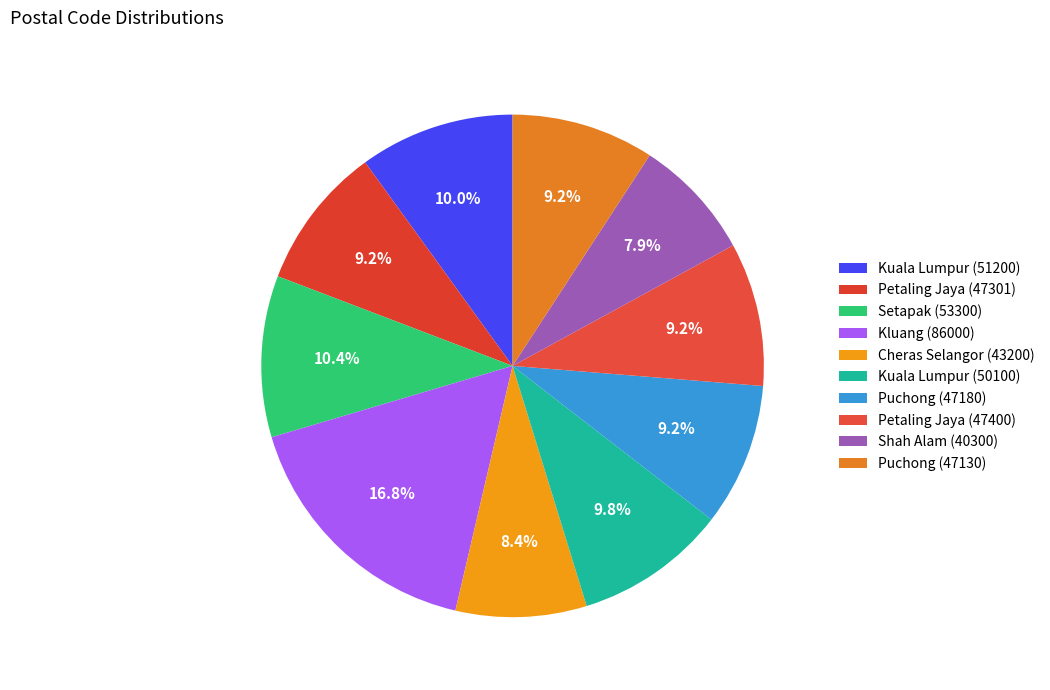

Is the sum of Petaling Jaya (47400) and Petaling Jaya (47301) greater than half?

No